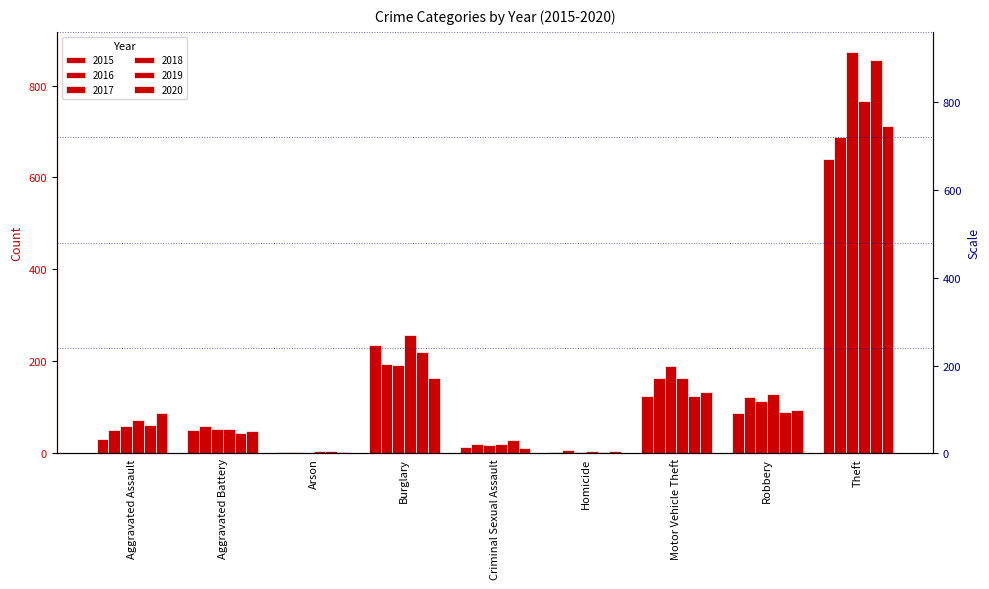

What are all the series names shown in the legend?

2015, 2016, 2017, 2018, 2019, 2020